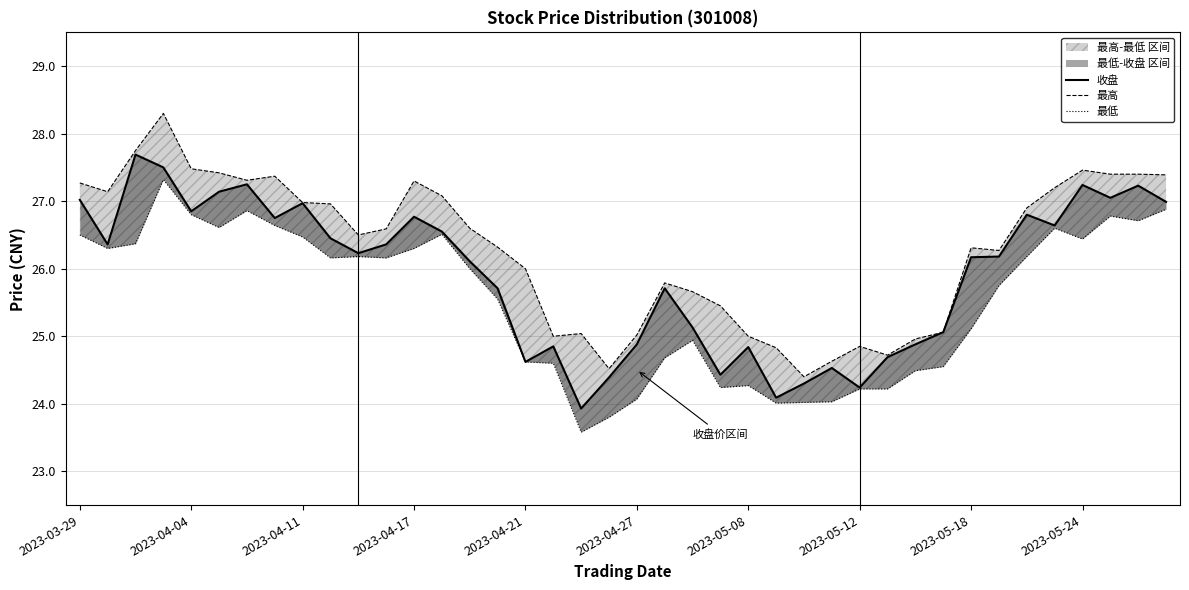

Does the chart have visible grid lines?

Yes